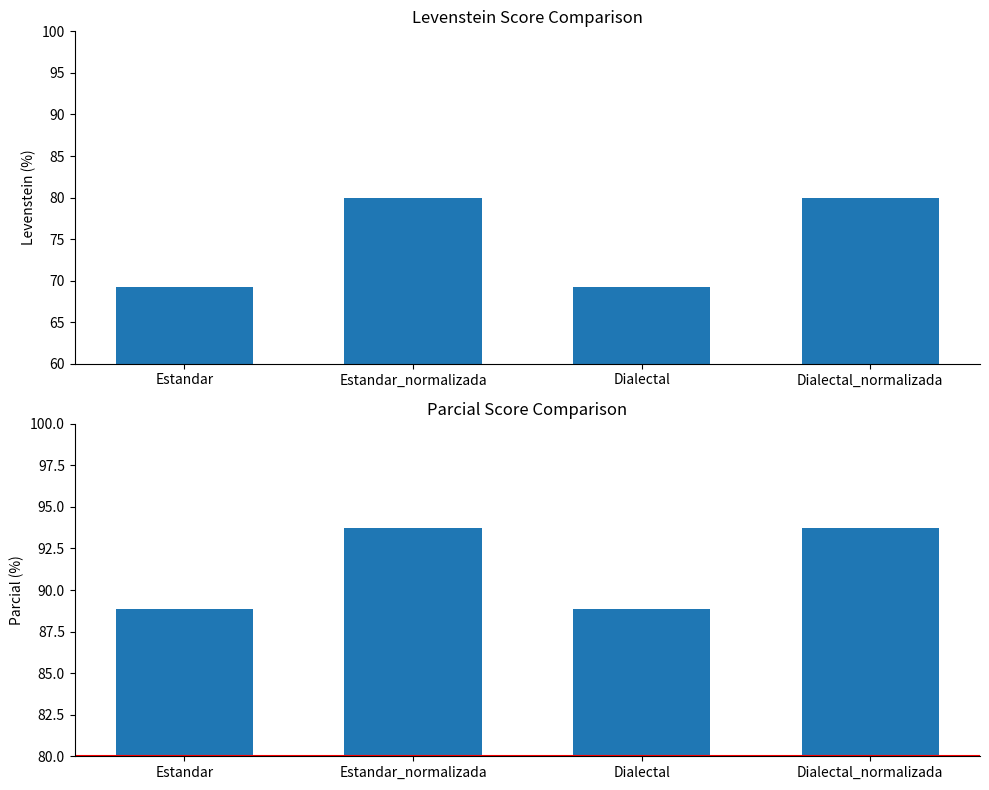

Which label corresponds to the largest value in the chart?

Estandar_normalizada